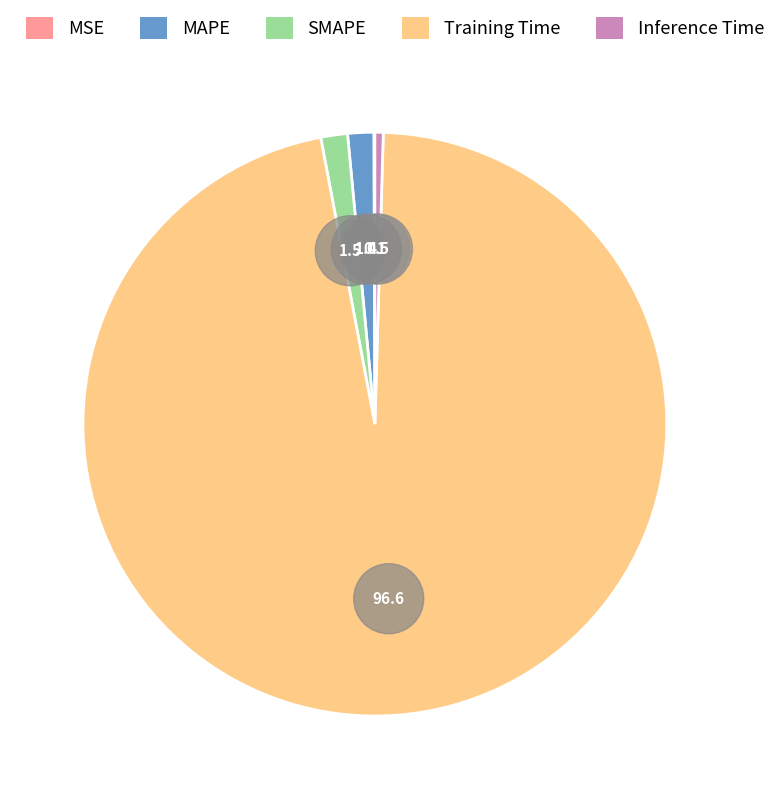

What percentage is the SMAPE slice, to the nearest percent?

1%